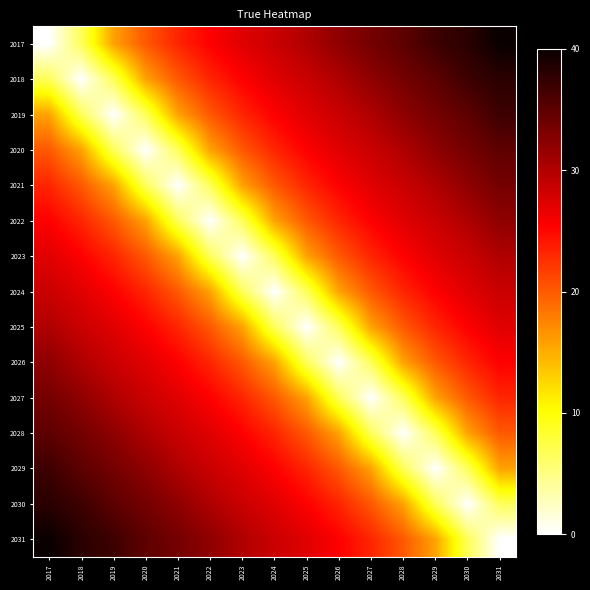

What is the spread (max minus min) of values at 2024?

28.5